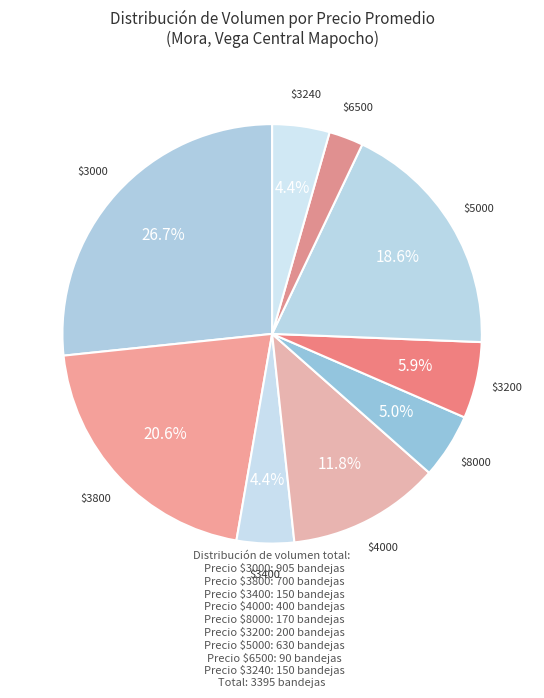

How many slices are in this pie chart?

9